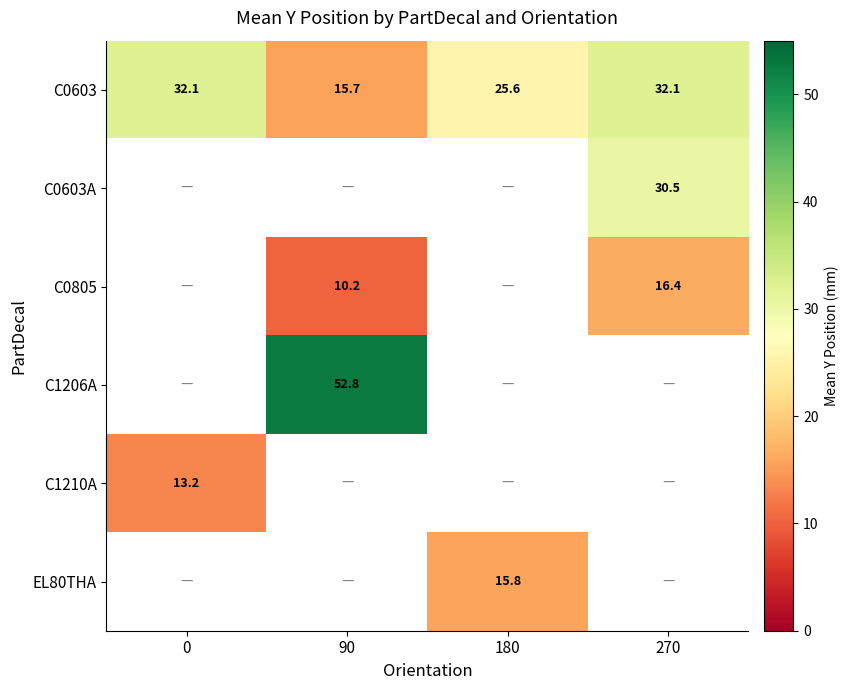

True or false: C0805 has a value of 10.2 at 90.

True